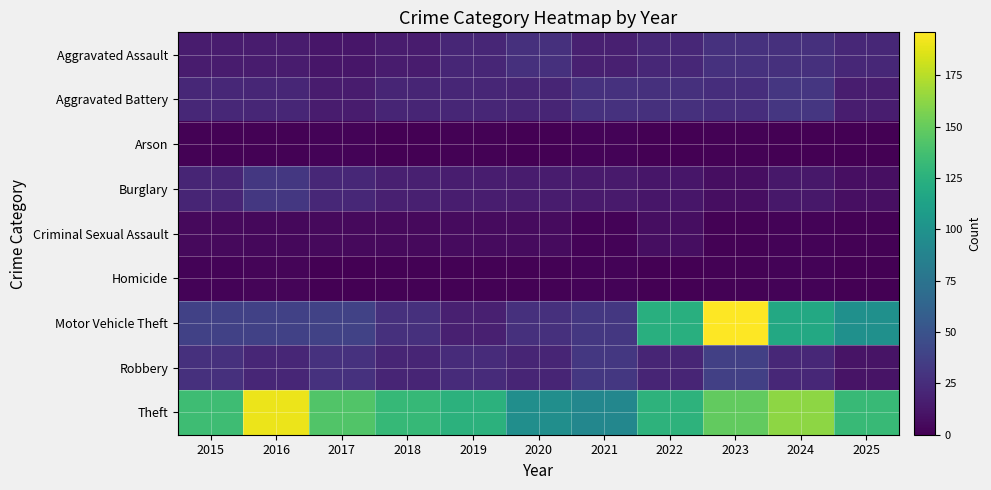

Reading right to left, what are all the values shown in this chart?

Aggravated Assault: 2025=22	2024=27	2023=28	2022=22	2021=17	2020=27	2019=21	2018=15	2017=12	2016=15	2015=15
Aggravated Battery: 2025=16	2024=31	2023=26	2022=27	2021=28	2020=20	2019=21	2018=20	2017=15	2016=21	2015=22
Arson: 2025=0	2024=0	2023=1	2022=0	2021=2	2020=0	2019=1	2018=0	2017=2	2016=1	2015=1
Burglary: 2025=8	2024=13	2023=7	2022=12	2021=14	2020=15	2019=16	2018=17	2017=22	2016=32	2015=20
Criminal Sexual Assault: 2025=1	2024=2	2023=1	2022=7	2021=2	2020=6	2019=6	2018=5	2017=5	2016=4	2015=5
Homicide: 2025=0	2024=2	2023=1	2022=0	2021=2	2020=1	2019=1	2018=1	2017=0	2016=3	2015=2
Motor Vehicle Theft: 2025=98	2024=118	2023=196	2022=124	2021=32	2020=27	2019=17	2018=27	2017=39	2016=38	2015=38
Robbery: 2025=10	2024=22	2023=37	2022=20	2021=32	2020=20	2019=24	2018=20	2017=28	2016=21	2015=27
Theft: 2025=132	2024=163	2023=149	2022=127	2021=91	2020=97	2019=126	2018=131	2017=143	2016=190	2015=135